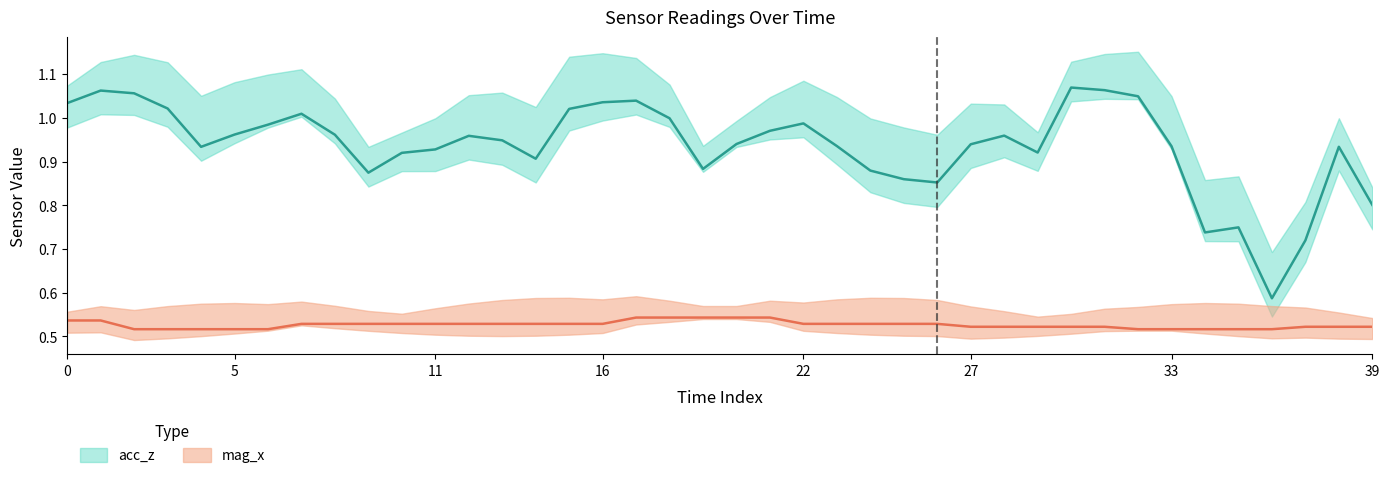

What is the label of the 9th point from the left?

8